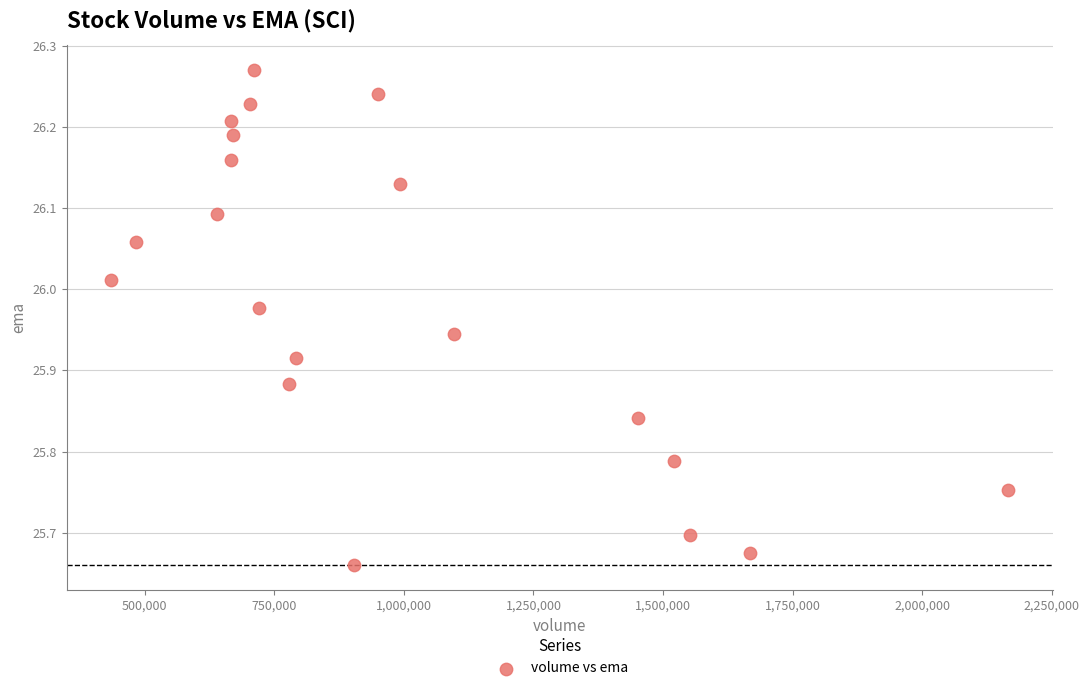

What is the range of X values (max minus min)?

1729300.0